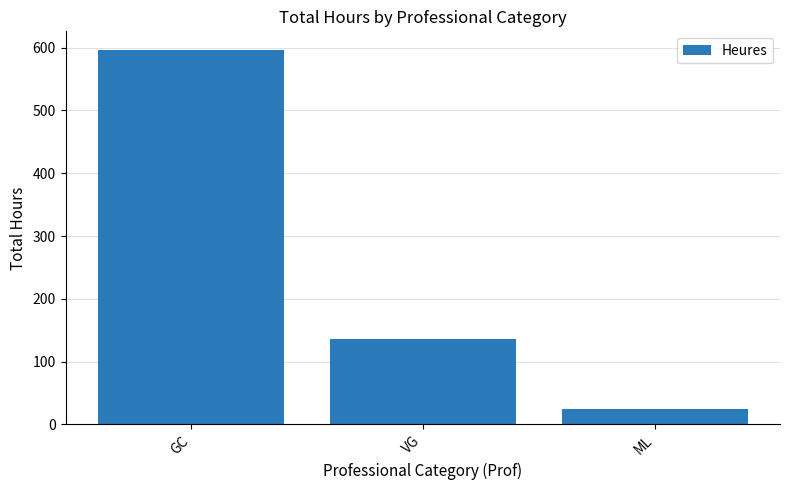

What is the average value?

252.4